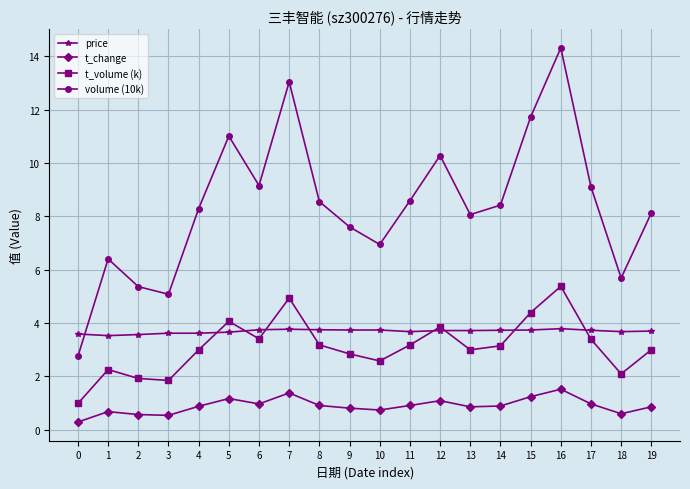

Is this an area chart (filled region under the line)?

No